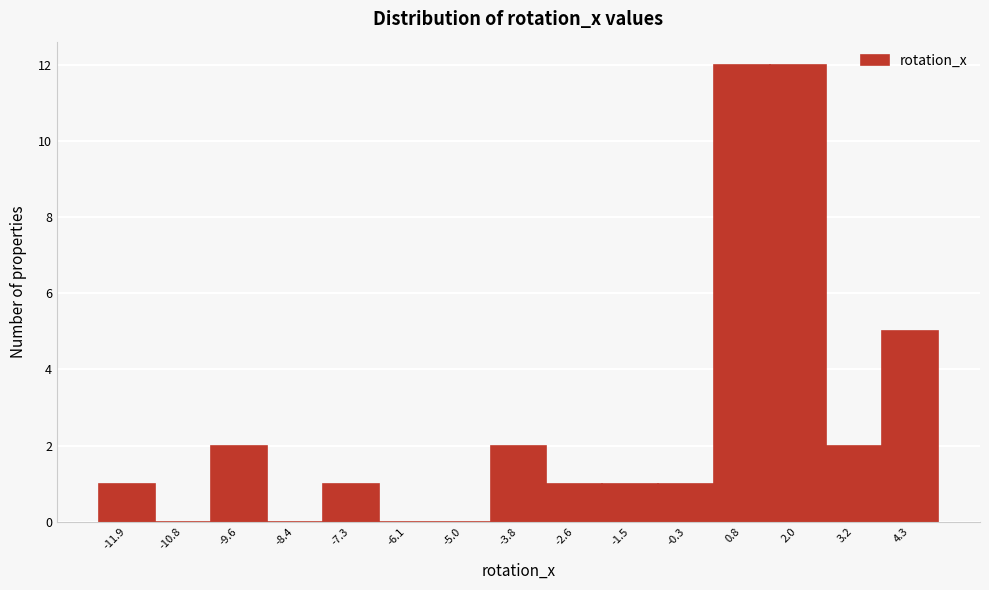

What is the height of the bar covering -4.4 to -3.2 on the x-axis? Neither the bar edges nor the heights are printed on the chart, so give them approximately, as read against the axes.

2